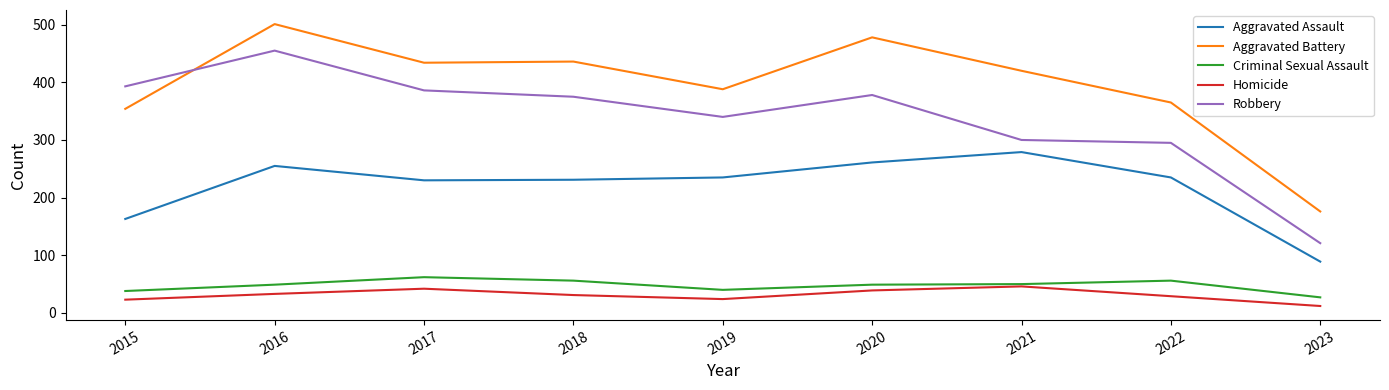

Is the value of Homicide at 2017 greater than the value of Aggravated Battery at 2018?

No